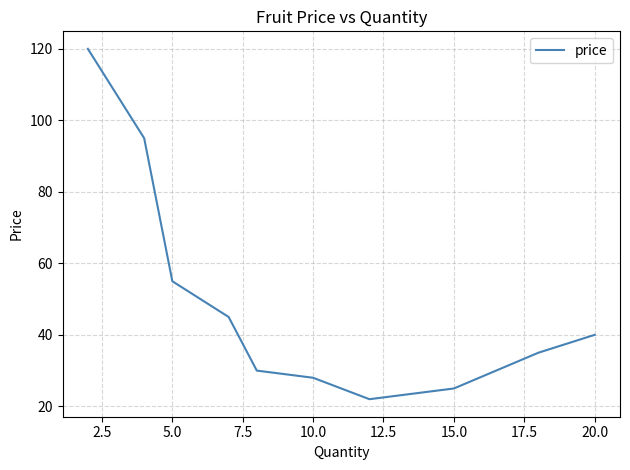

True or false: the data has more than 2 interior local peaks.

False